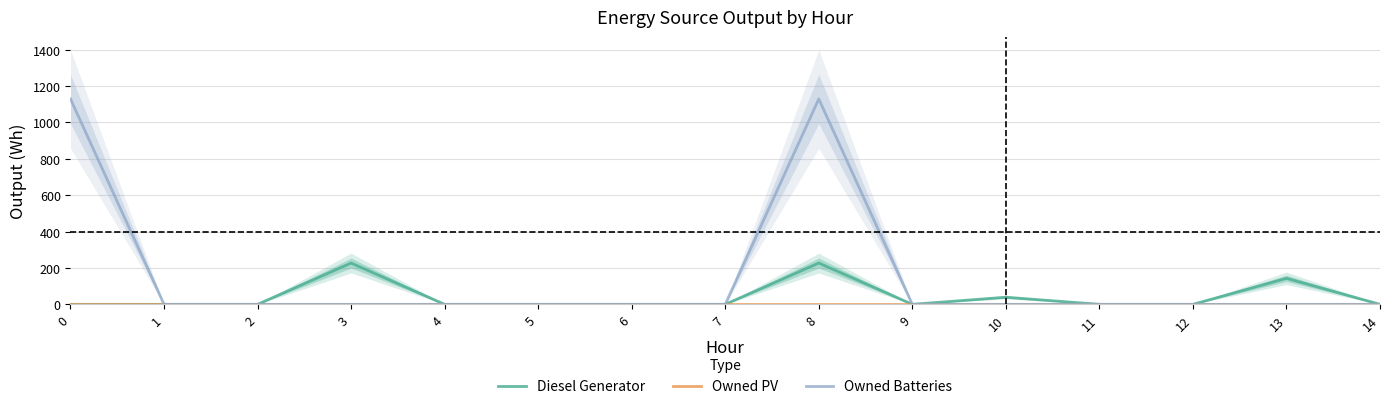

How many categories are shown in the chart?

15